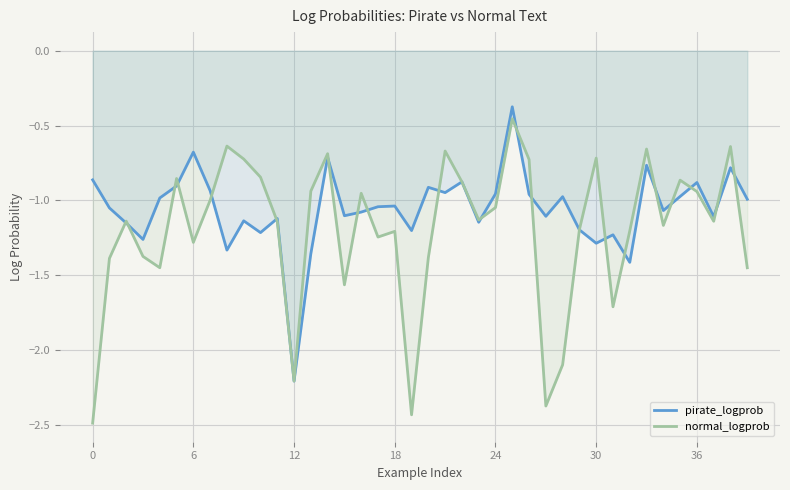

What is the minimum value shown in the chart?

-2.5